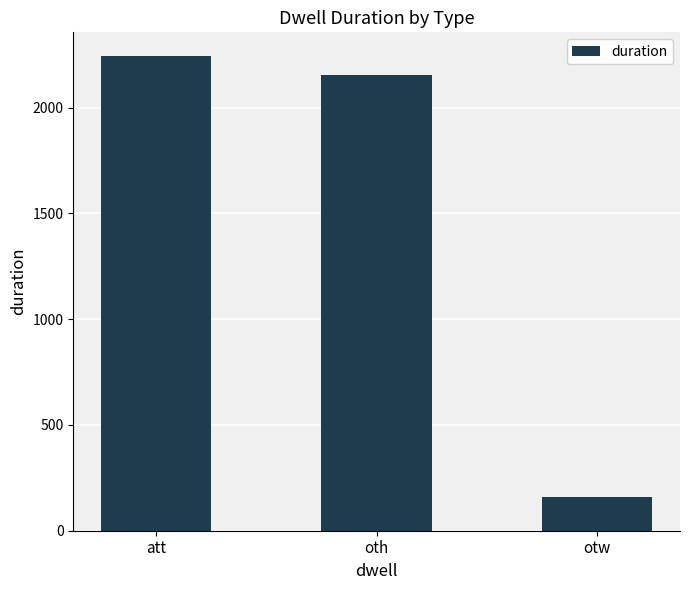

At which label does the data first exceed 2154?

att